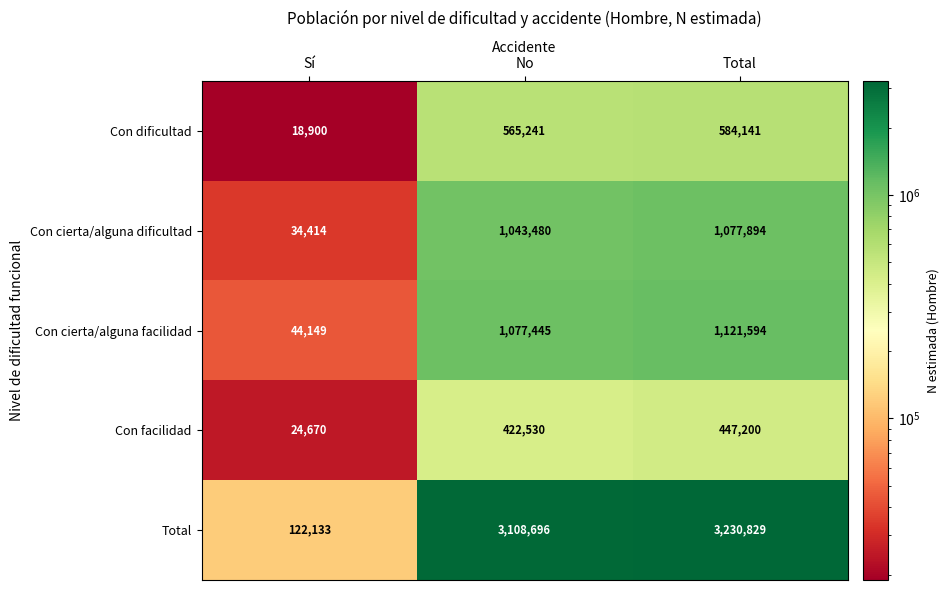

At how many categories does at least one series exceed 2173147?

2